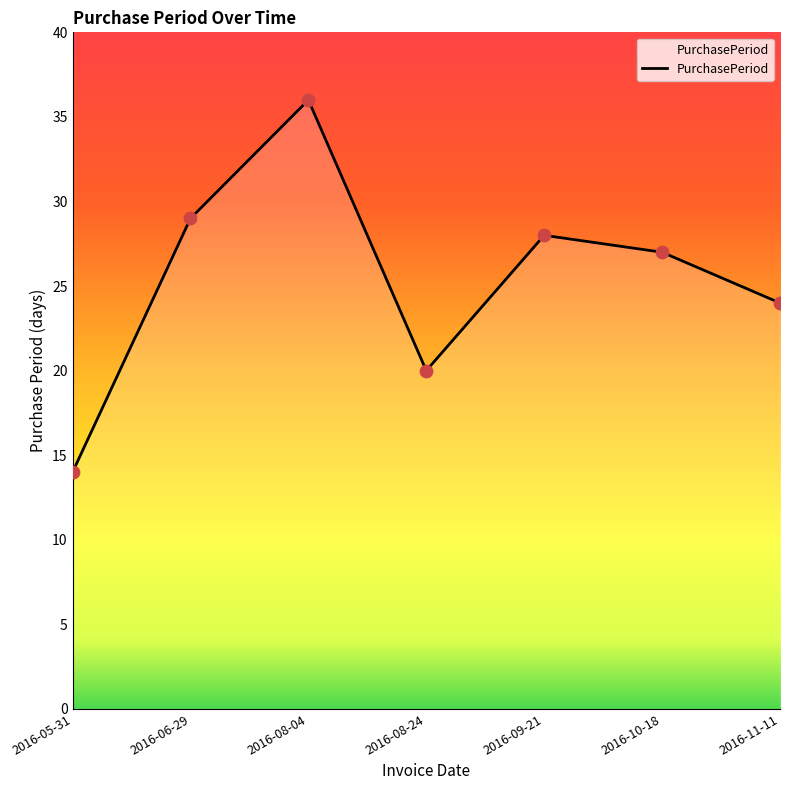

Between 2016-05-31 and 2016-11-11, which is larger?

2016-11-11